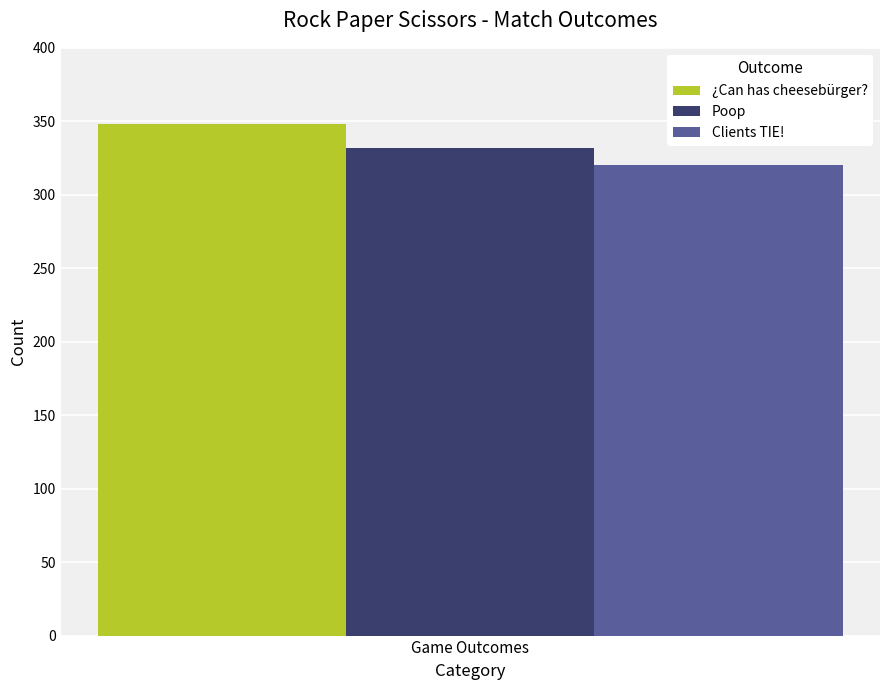

Reading left to right, transcribe all the data shown in this chart.

¿Can has cheesebürger?: Game Outcomes=348
Poop: Game Outcomes=332
Clients TIE!: Game Outcomes=320